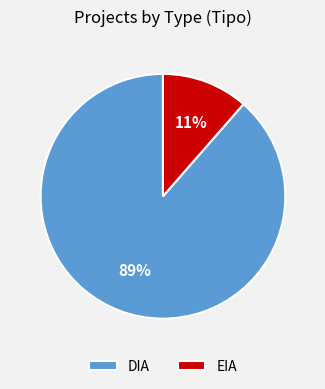

Is there a majority slice in this chart?

Yes